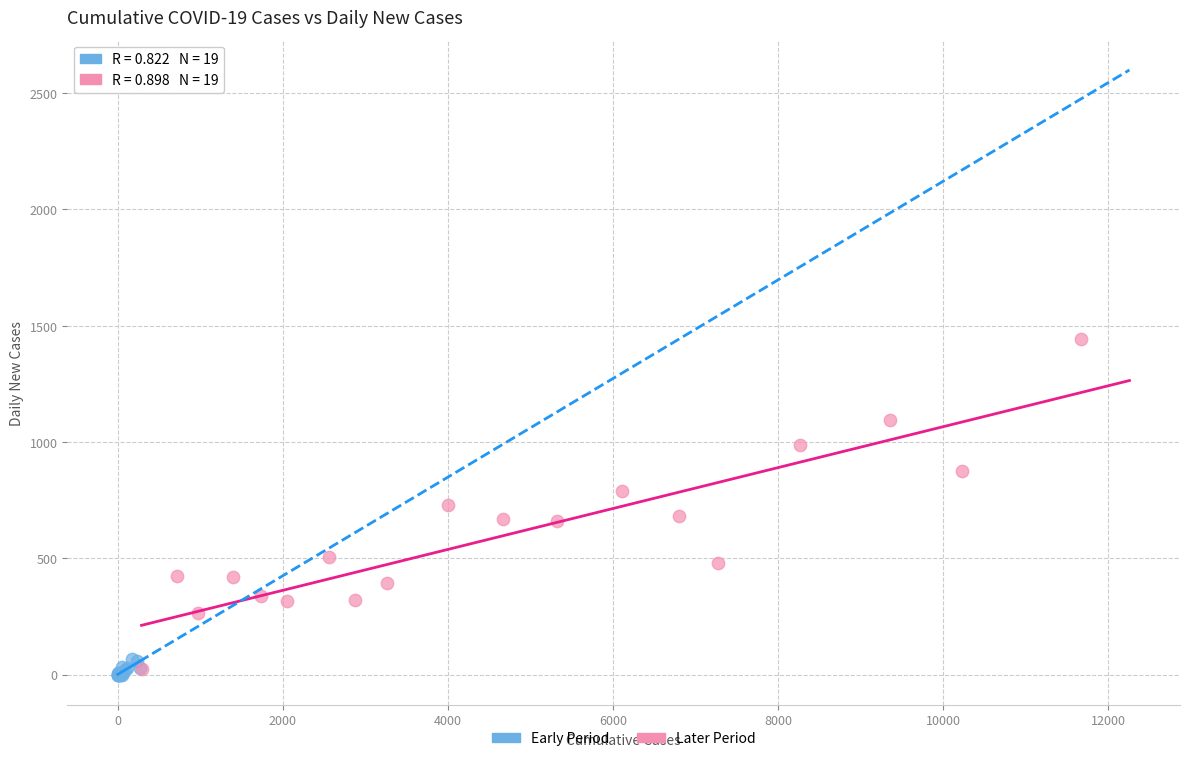

Which series has the largest Y range (max minus min)?

Later Period